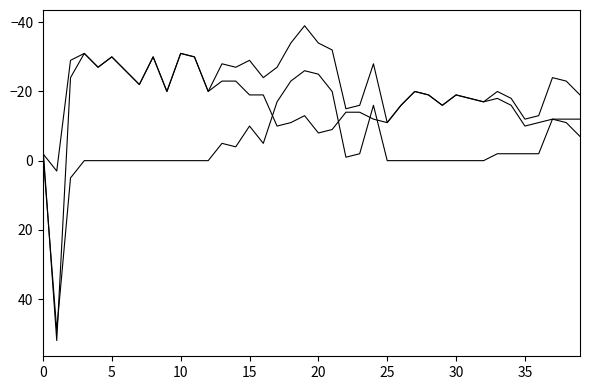

How many lines are shown in the chart?

3